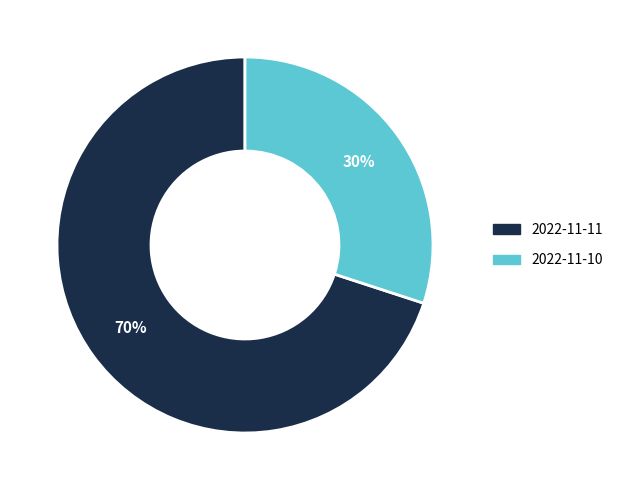

Does any single category account for the majority?

Yes